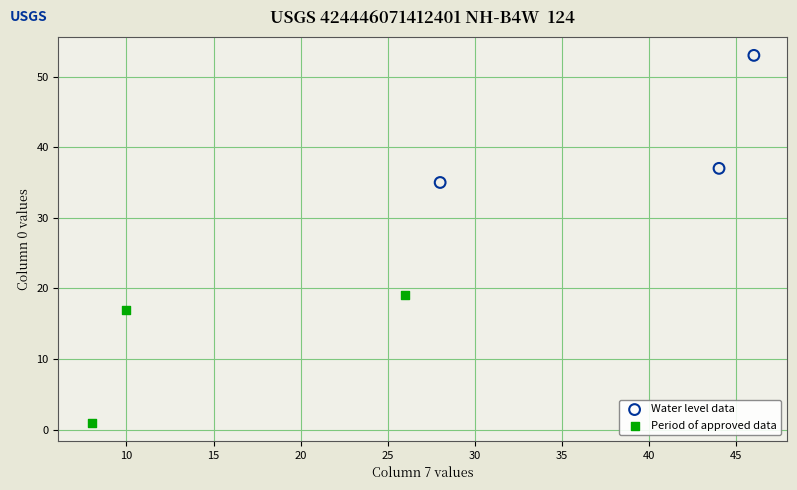

Which series reaches the maximum Y coordinate?

Water level data